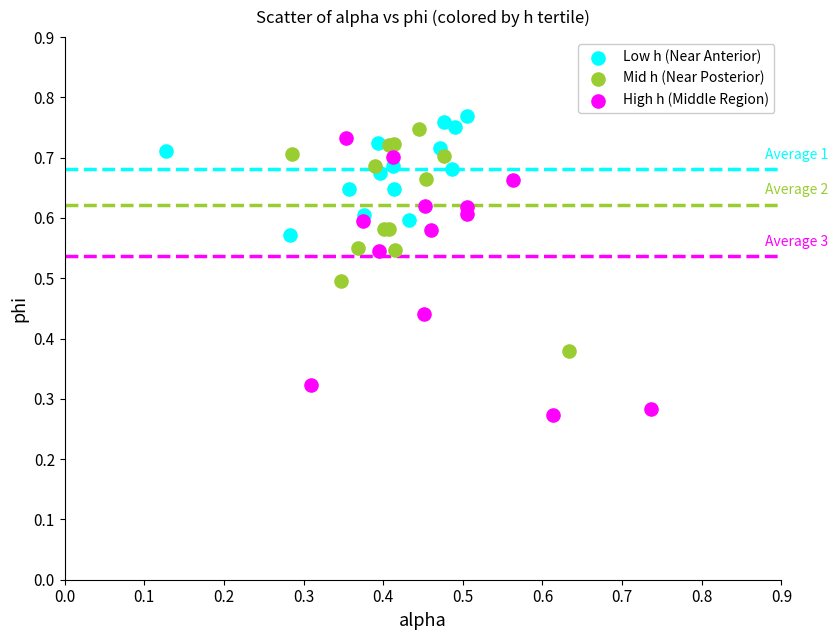

Which series contains the lowest Y value?

High h (Middle Region)